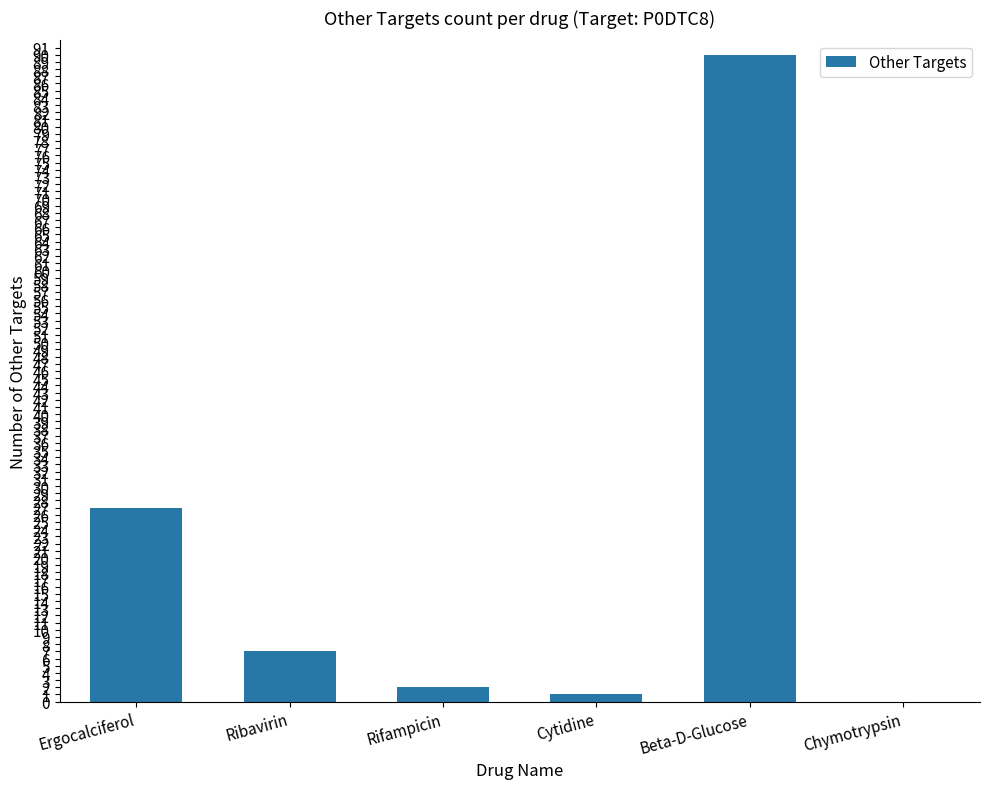

Does the chart contain stacked bars?

No